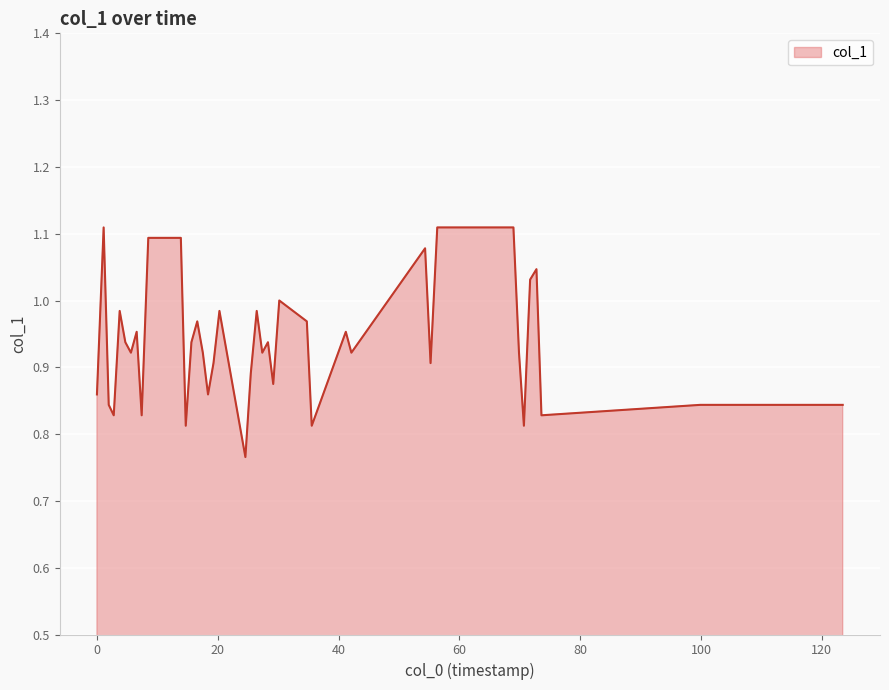

What is the difference between the maximum and minimum values?

0.3